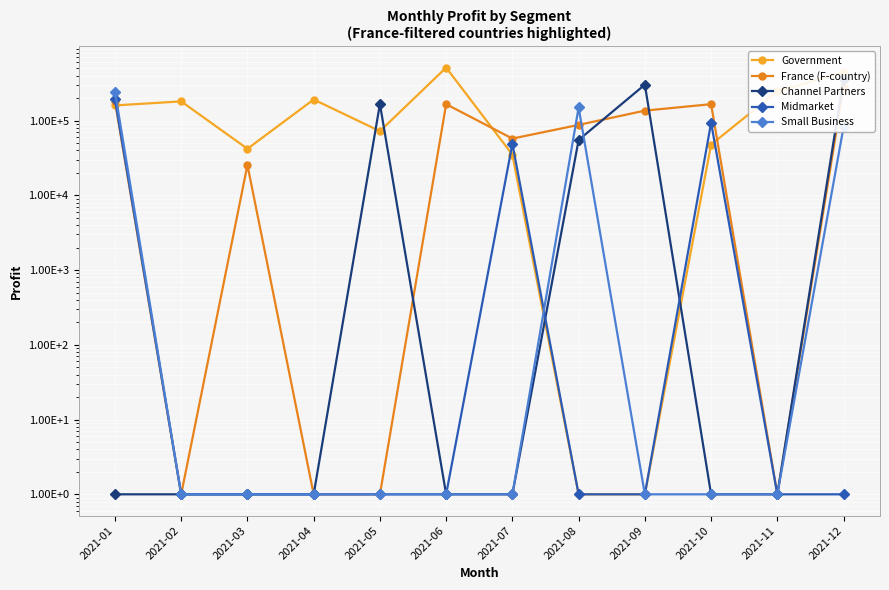

List the labels in order of France (F-country) value, largest first.

2021-12, 2021-01, 2021-06, 2021-10, 2021-09, 2021-08, 2021-07, 2021-03, 2021-02, 2021-04, 2021-05, 2021-11